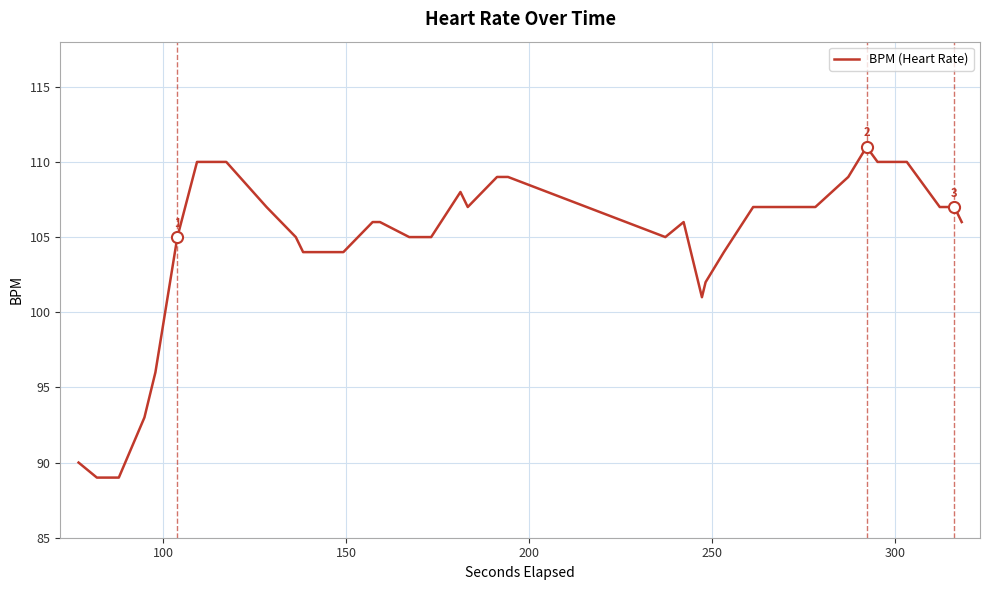

How many categories are shown in the chart?

40